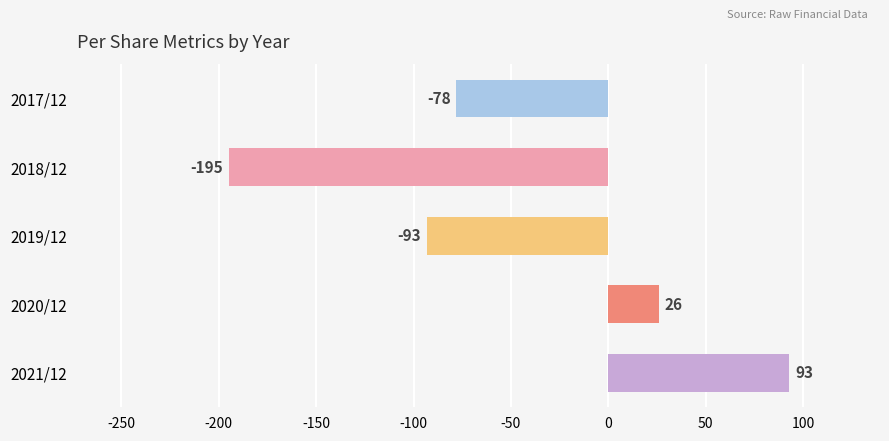

What is the sum of all values?

-247